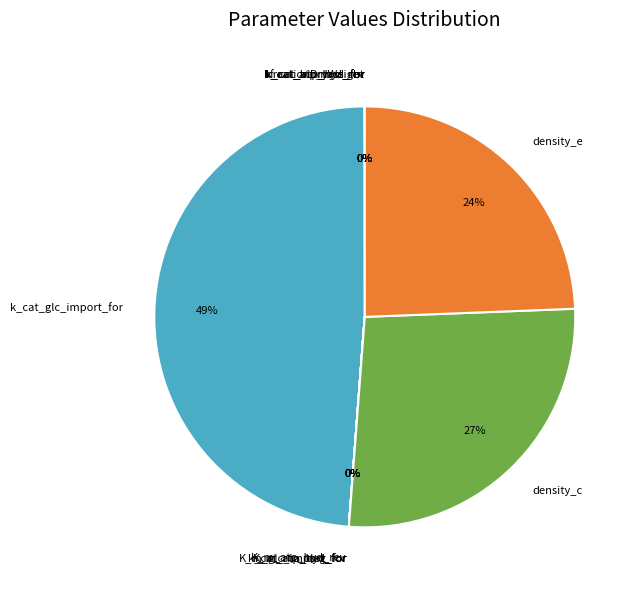

Is there any slice that represents more than half of the pie?

No